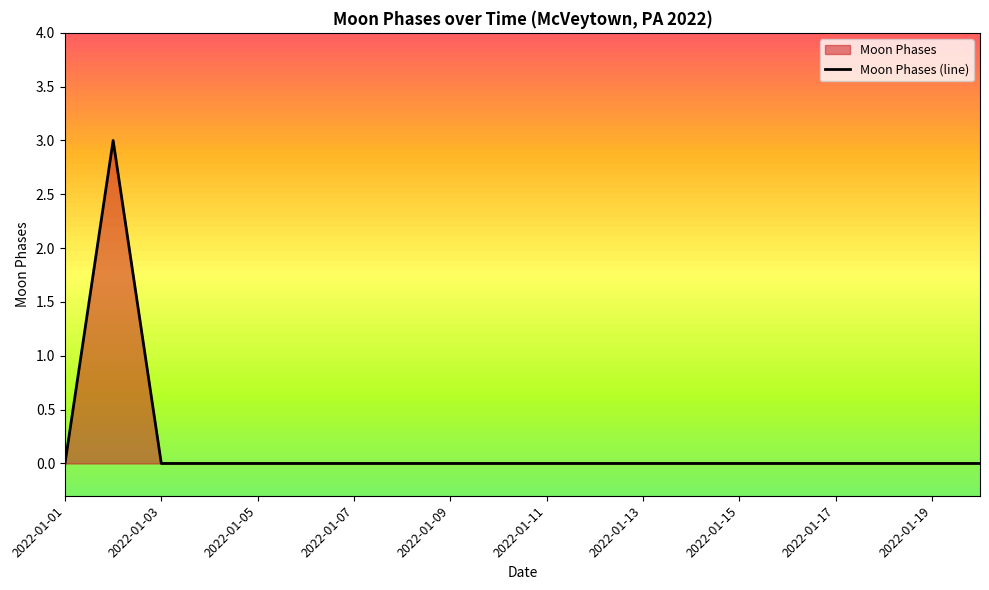

How many interior local peaks (higher than both neighbors) does the data have?

1